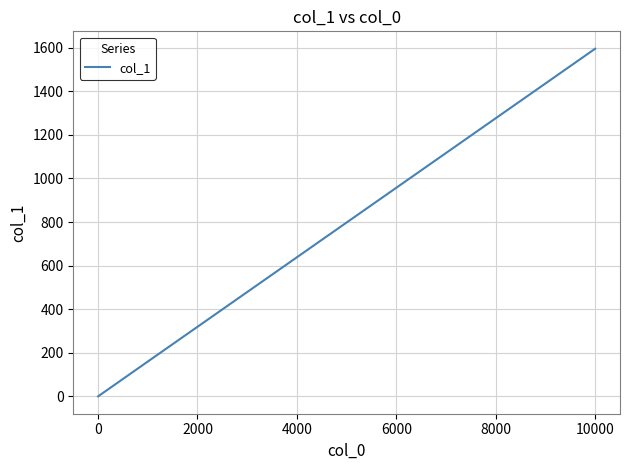

What is the greatest value displayed?

1595.3